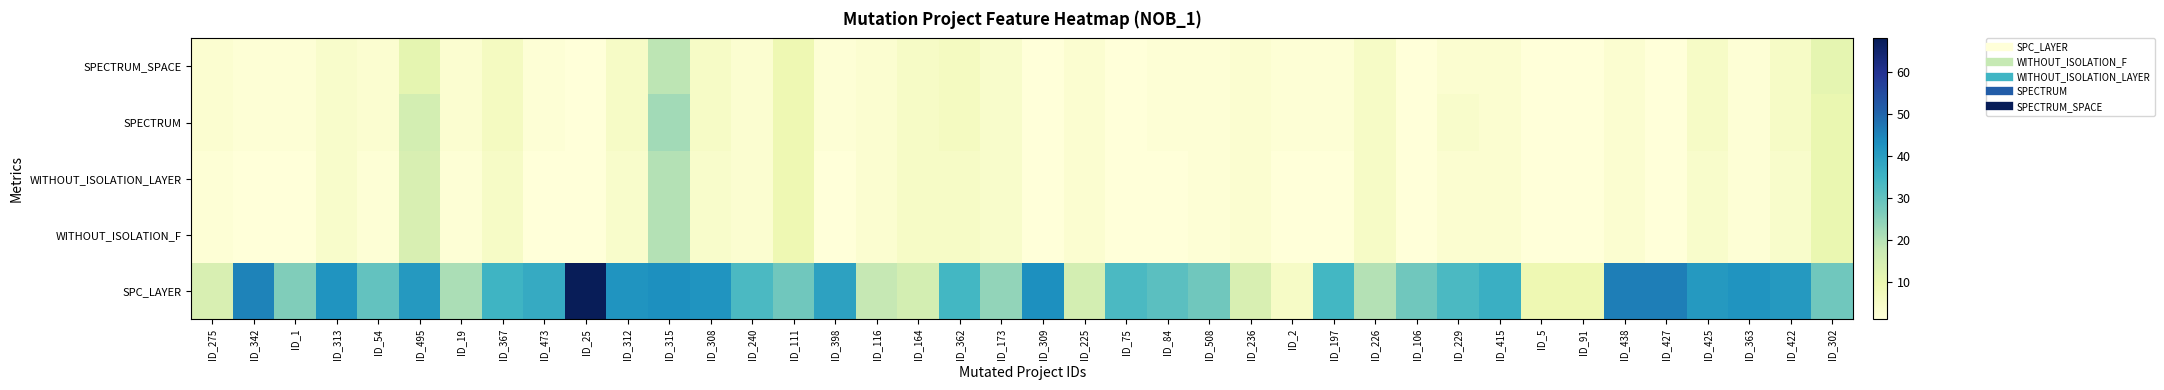

What is the difference between the highest and lowest values at ID_398?

38